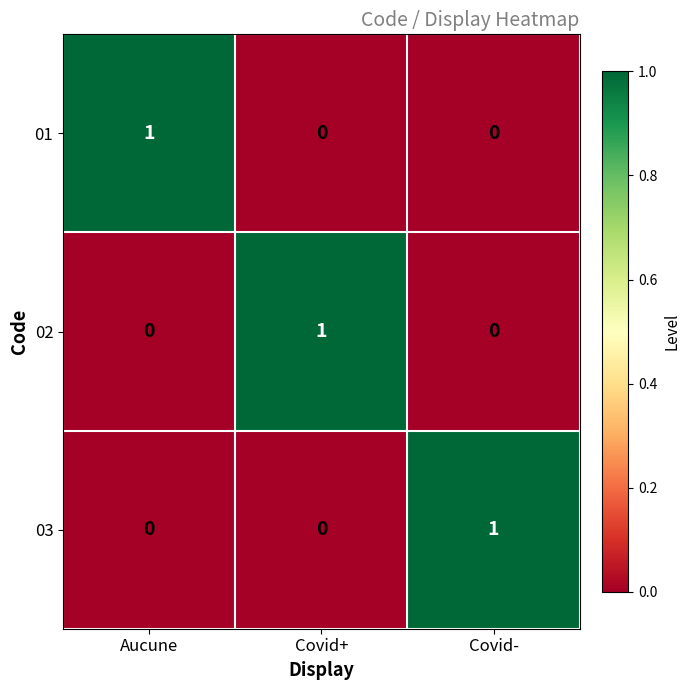

Count the 03 values in the range 0 to 1.

3